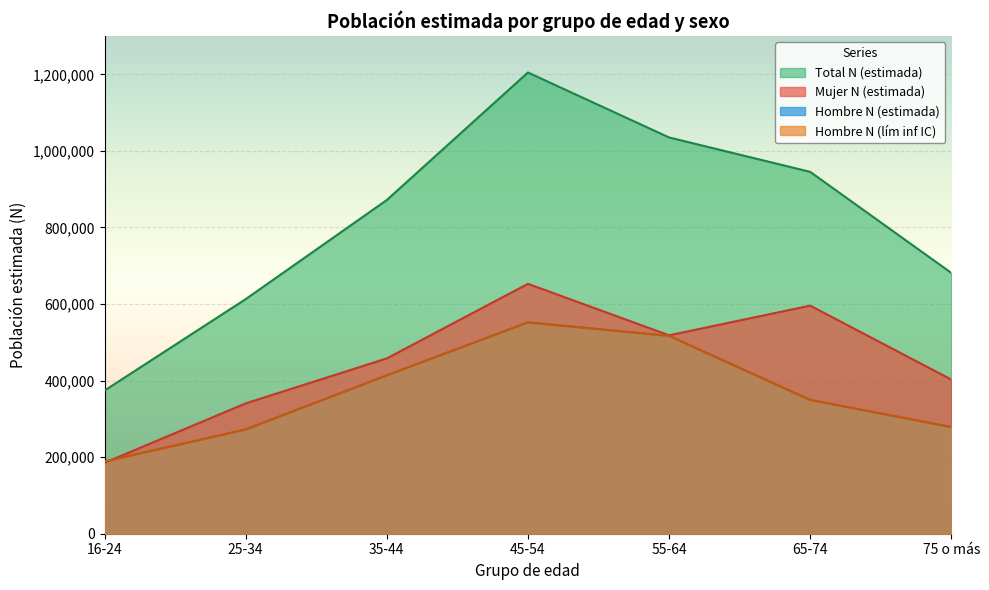

True or false: Hombre N (lím inf IC) has a value of 349415 at 65-74.

True